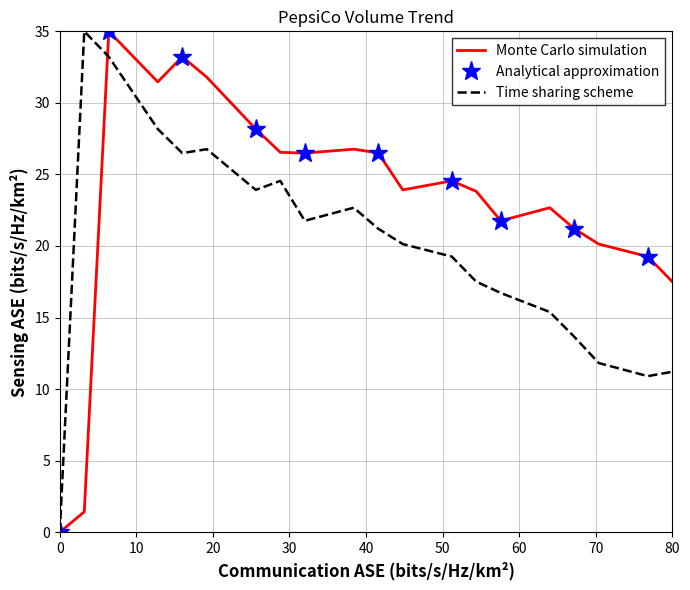

What is the highest value of the Monte Carlo simulation series?

35.0